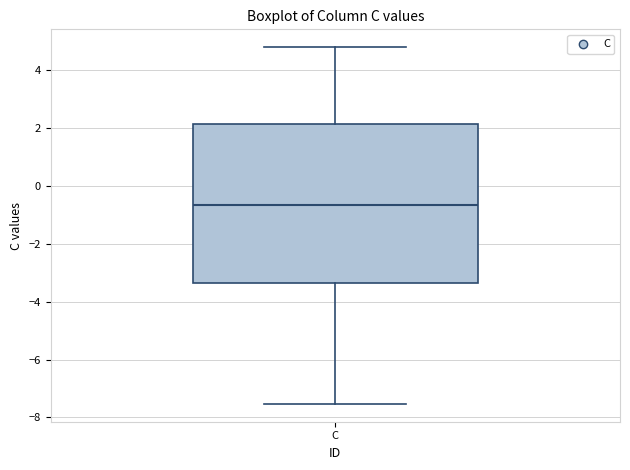

Read this box plot against the y-axis: the position of the median line, the range covered by the box, and the ends of both whiskers. The values are not printed on the chart, so give them approximately, as read against the axis.

median -0.6, box -3.4 to 2.2, whiskers -7.6 to 4.8